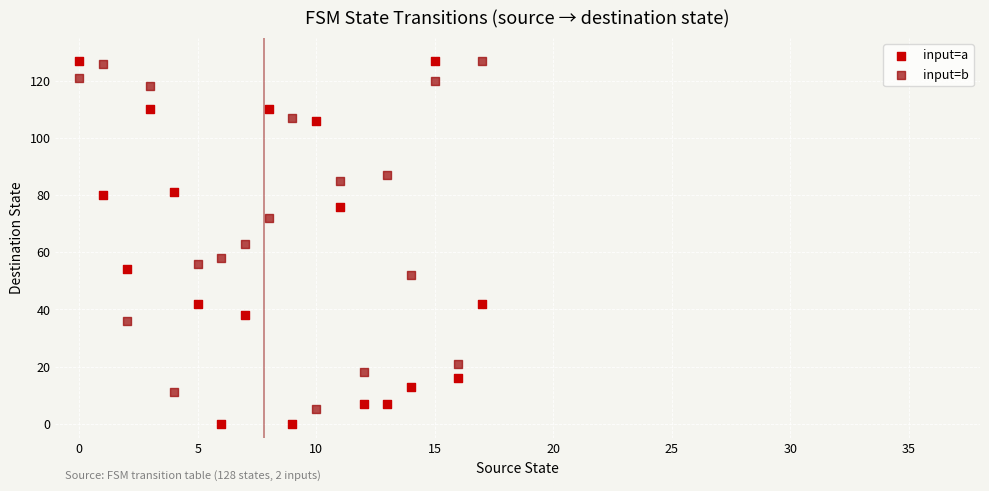

Which series has the largest Y range (max minus min)?

input=a